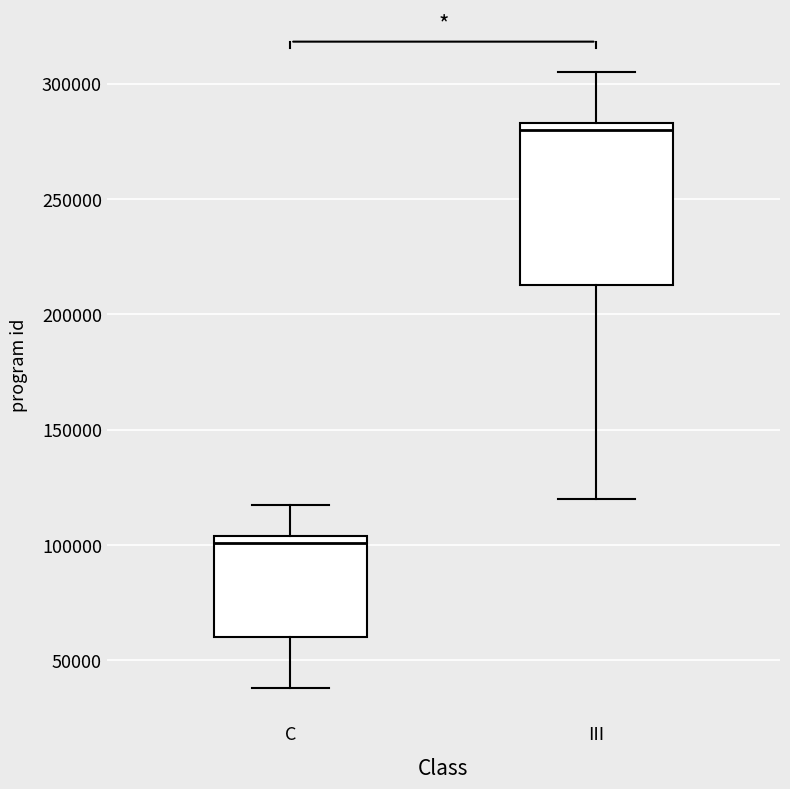

Where does the lower whisker of the box for III end on the y-axis? The values are not printed on the chart, so give them approximately, as read against the axis.

120000